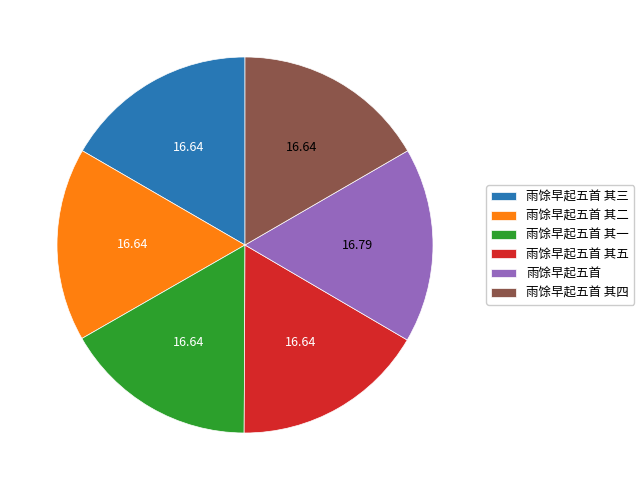

Is it true that 雨馀早起五首 其五 is 17% of the pie?

True